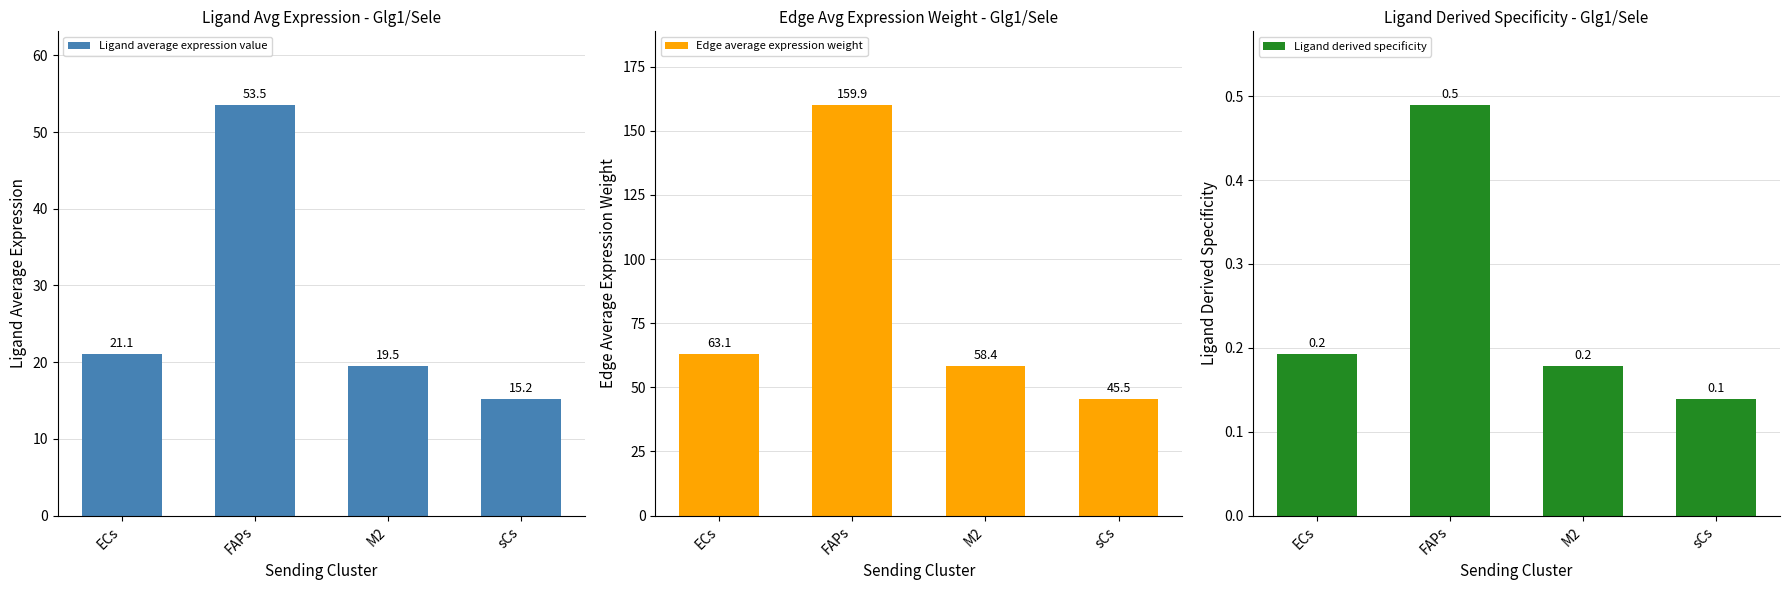

At which category is the sum across all series the highest?

FAPs